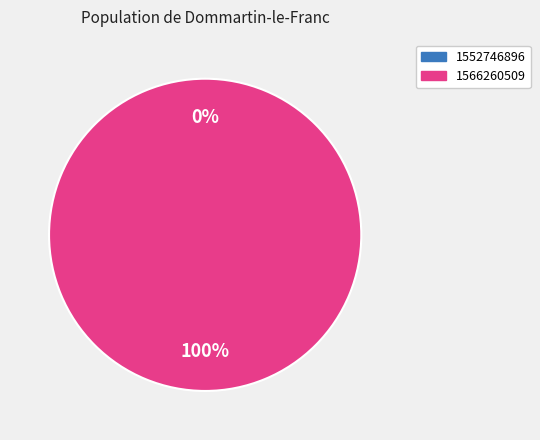

True or false: 1552746896 accounts for 0% of the total.

True